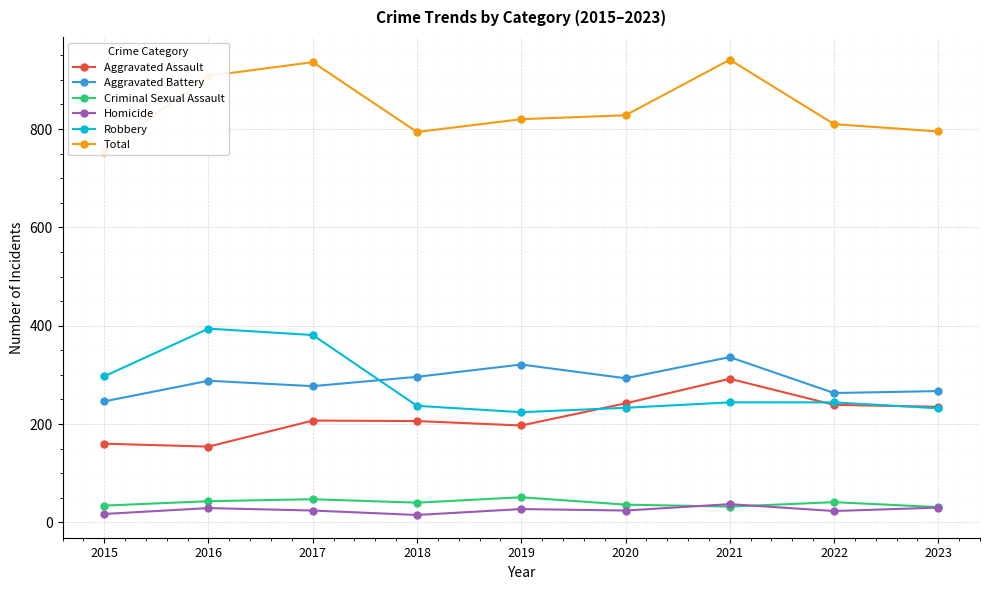

What is the highest value of the Aggravated Battery series?

336